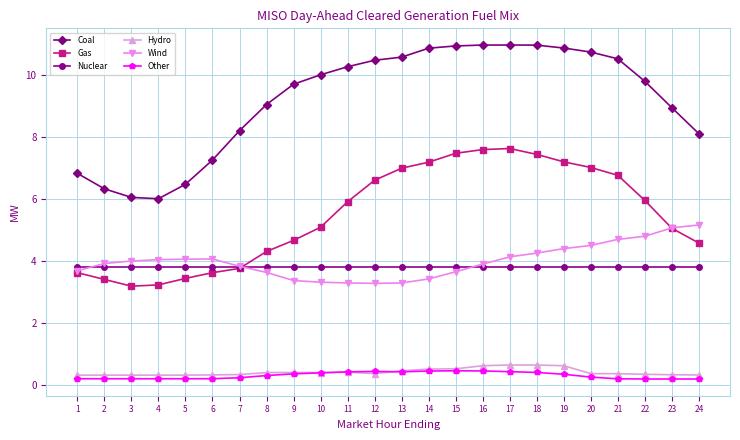

What is the minimum value for Gas?

3.2